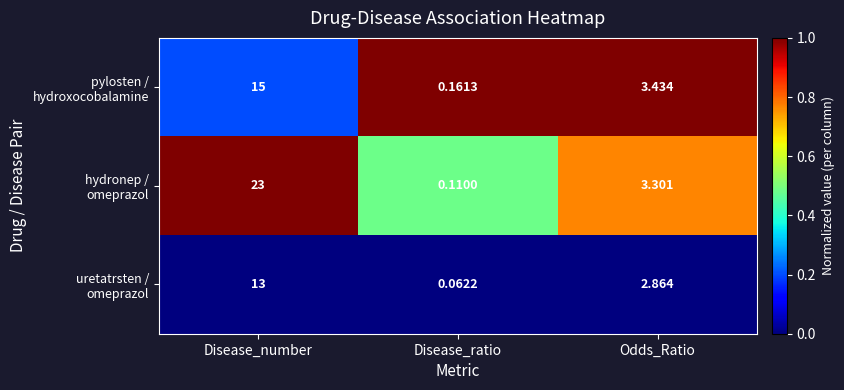

At which category is the sum across all series the highest?

Disease_number